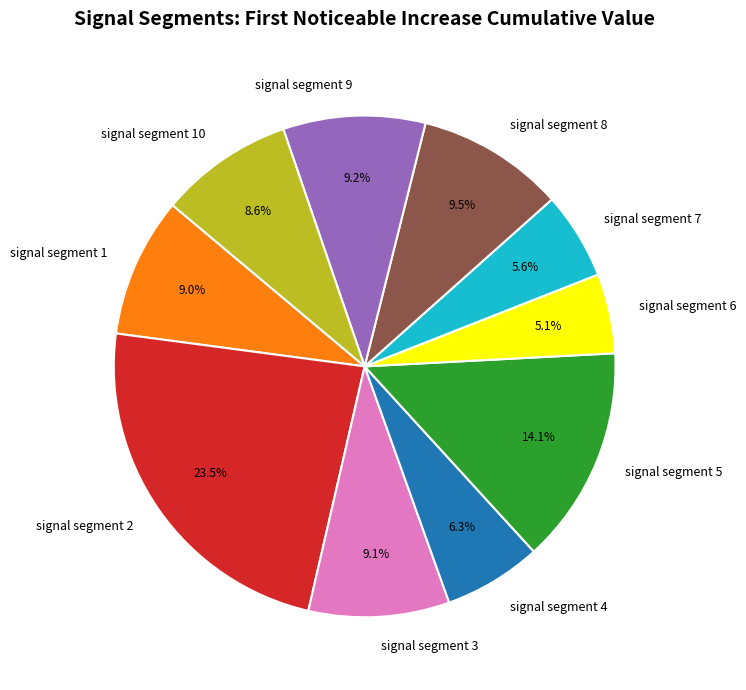

Which has a higher value, signal segment 9 or signal segment 2?

signal segment 2